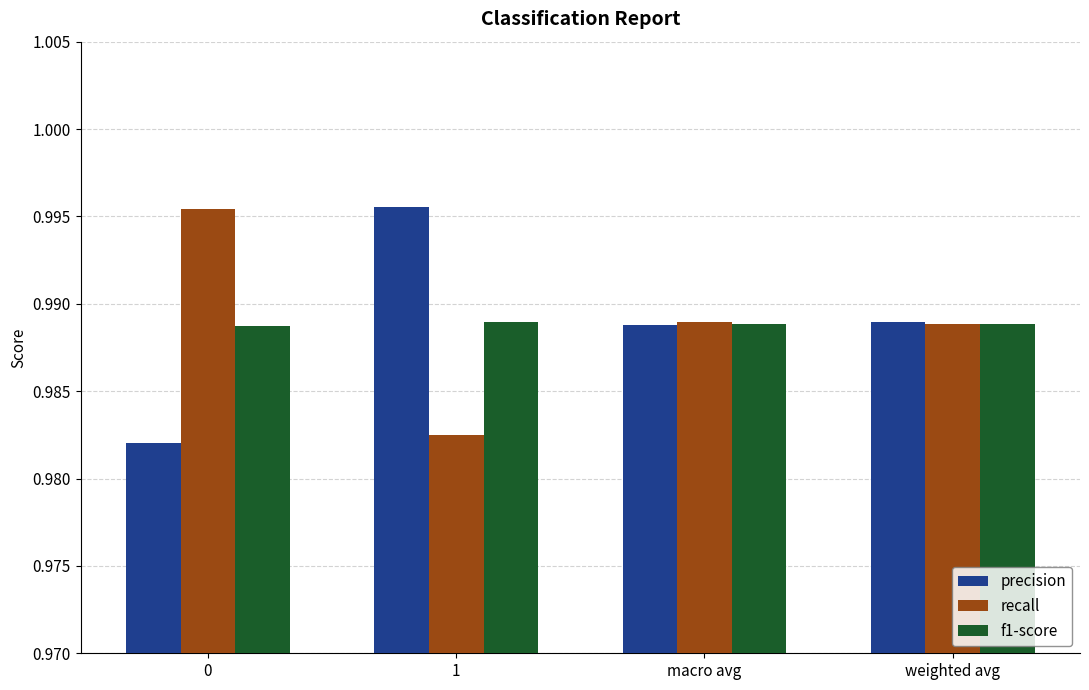

What is the sum of the f1-score values at weighted avg and 0?

2.0